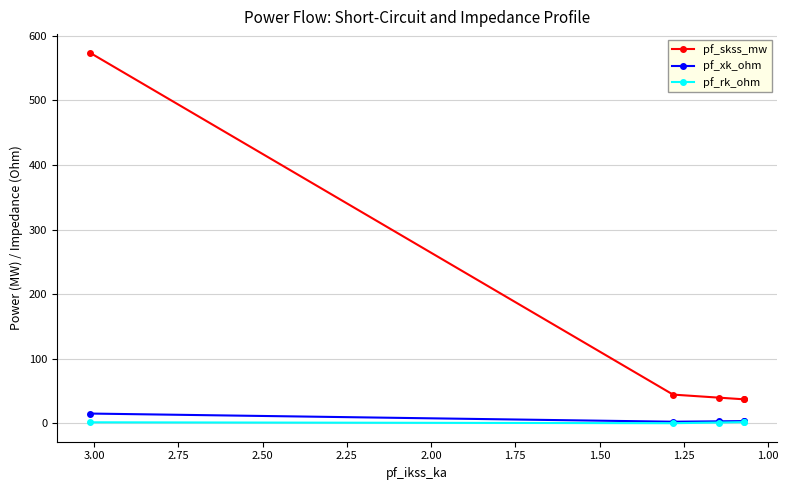

True or false: pf_rk_ohm and pf_skss_mw cross at least once.

False